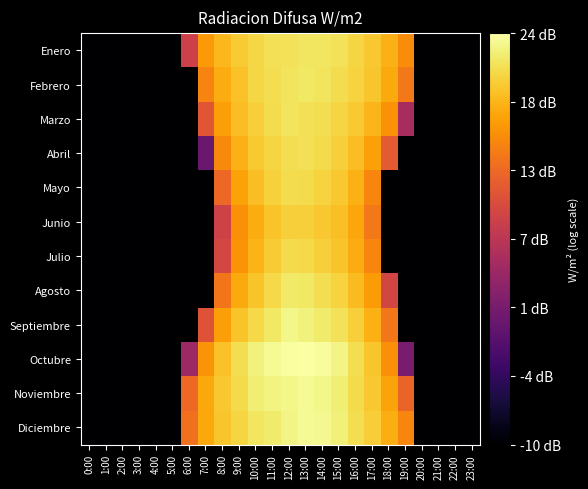

Rank the series by their maximum value, from lowest to highest.

Junio, Julio, Mayo, Abril, Marzo, Enero, Febrero, Agosto, Septiembre, Noviembre, Diciembre, Octubre